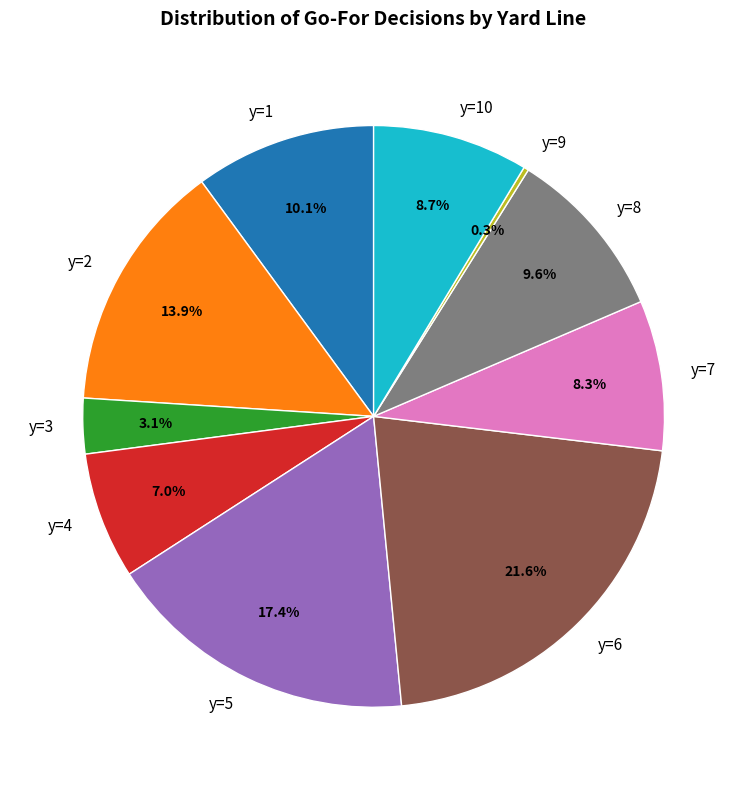

Do y=1 and y=10 together represent more than half of the pie?

No